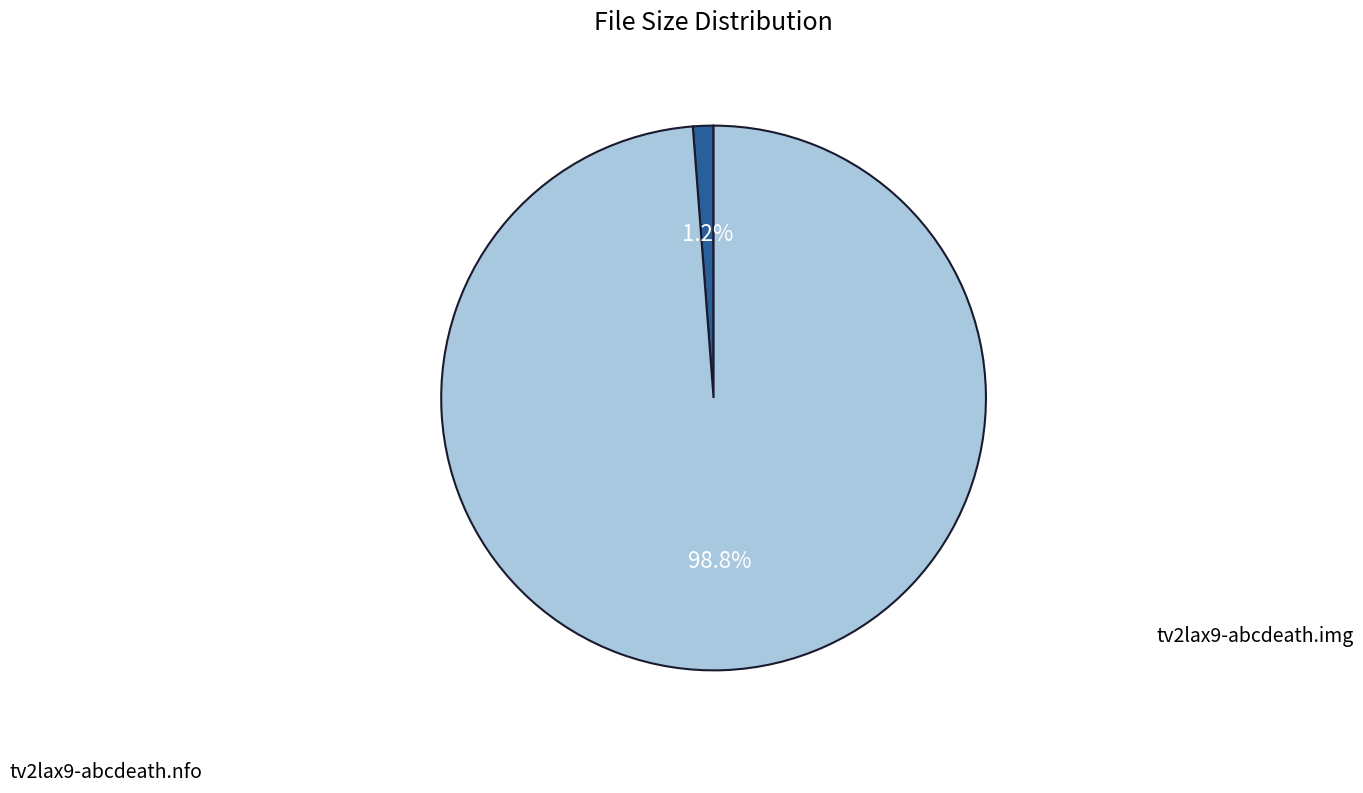

Is there a majority slice in this chart?

Yes